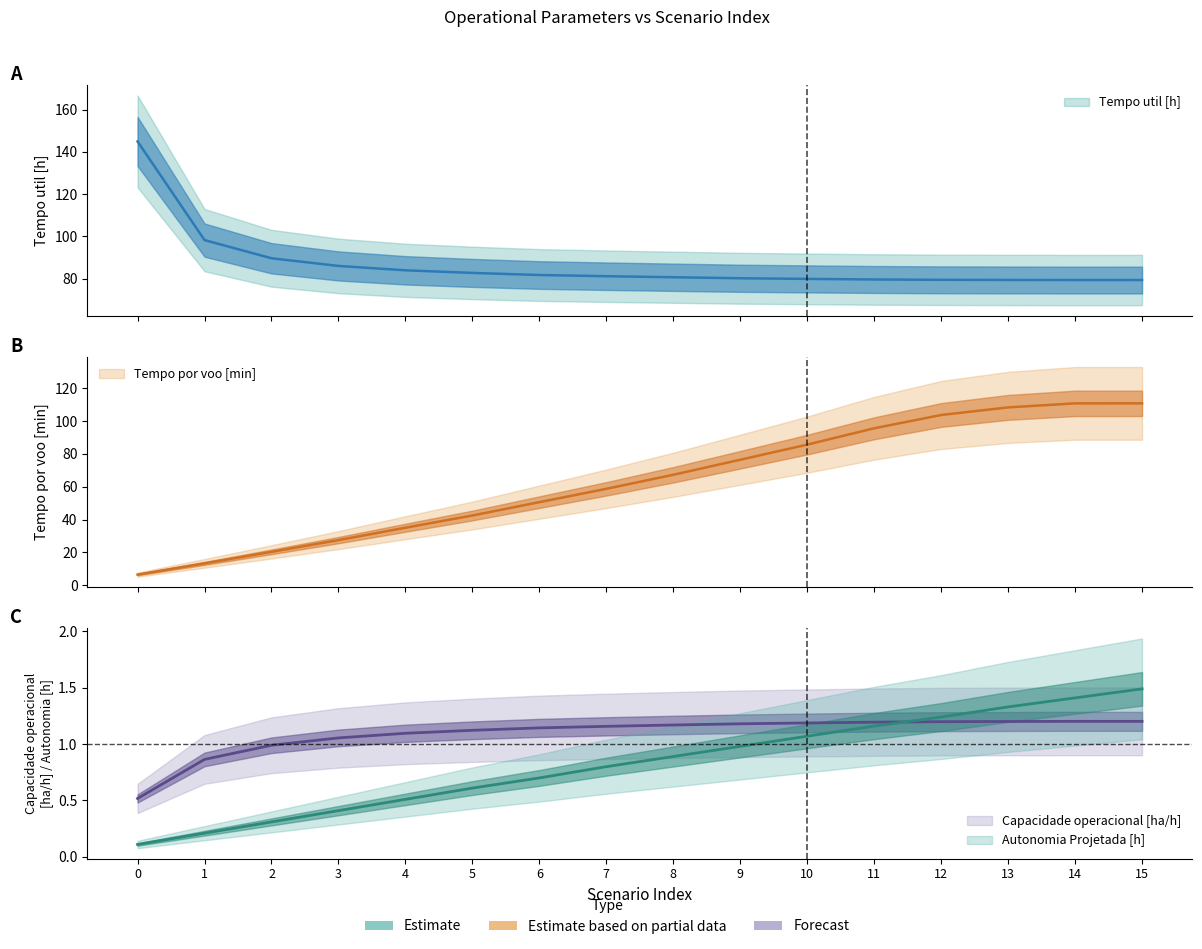

How many lines are shown in the chart?

4